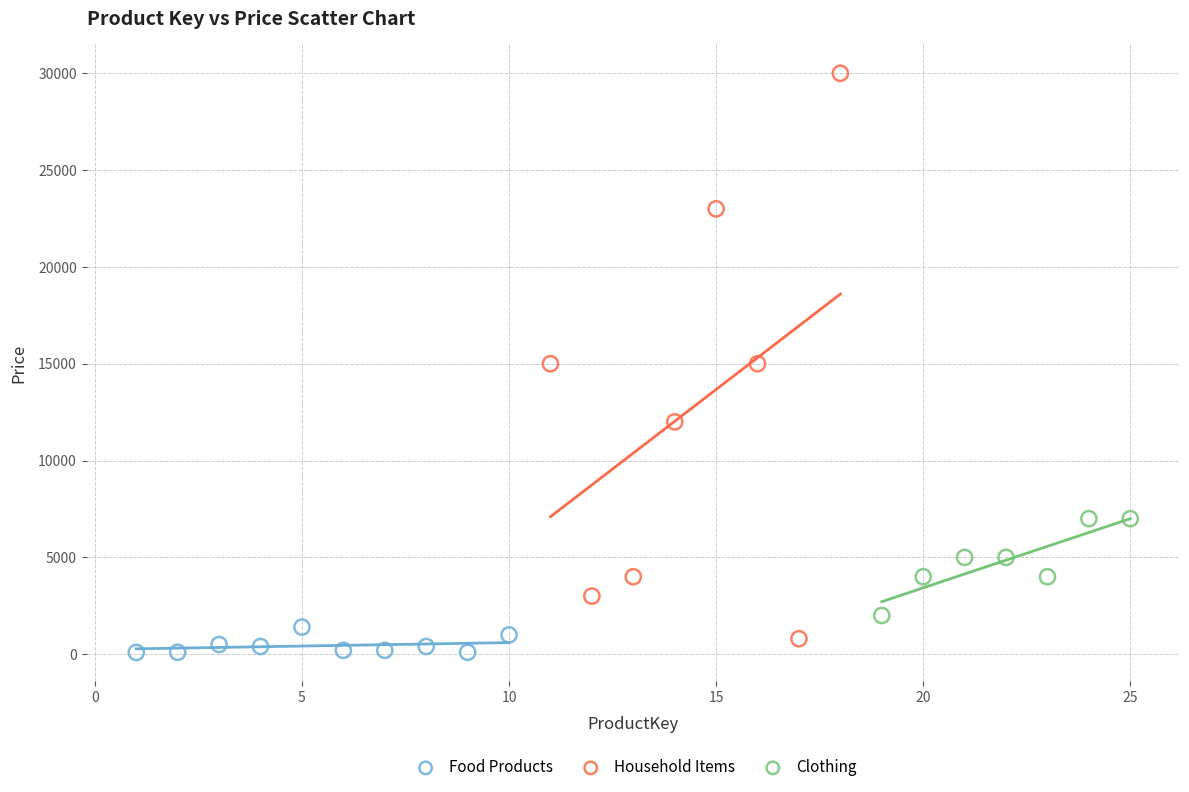

Which series contains the highest Y value?

Household Items